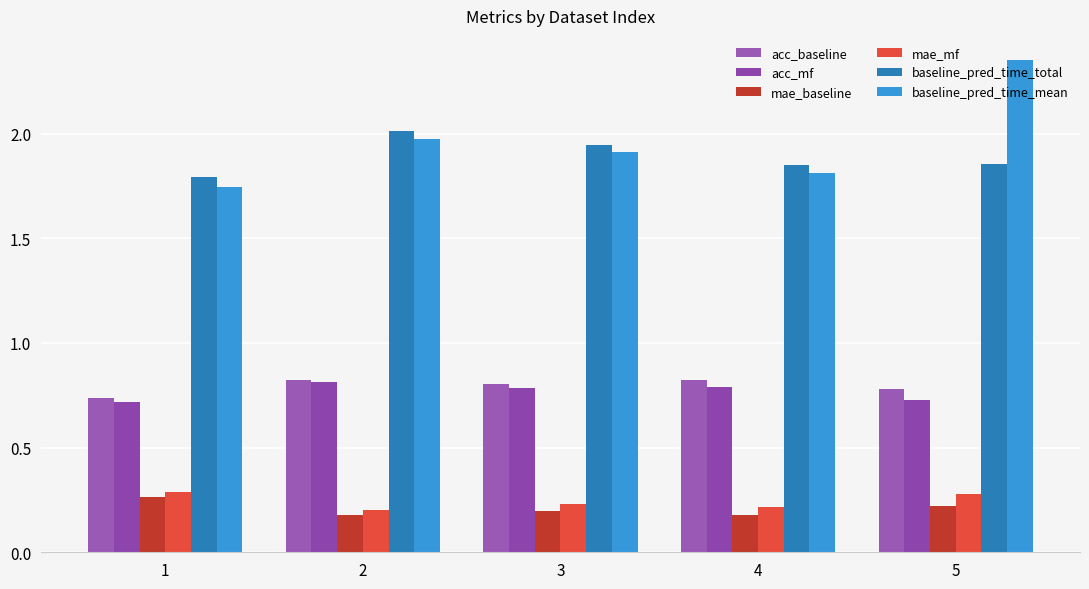

Are the bars horizontal?

No